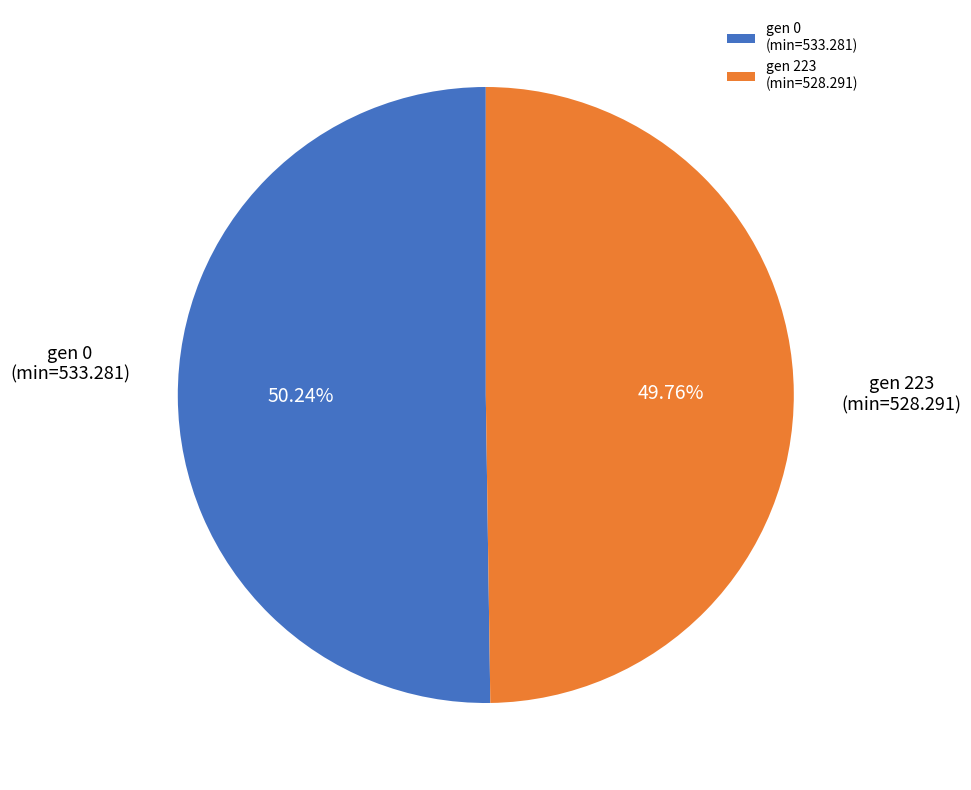

Is there a majority slice in this chart?

Yes